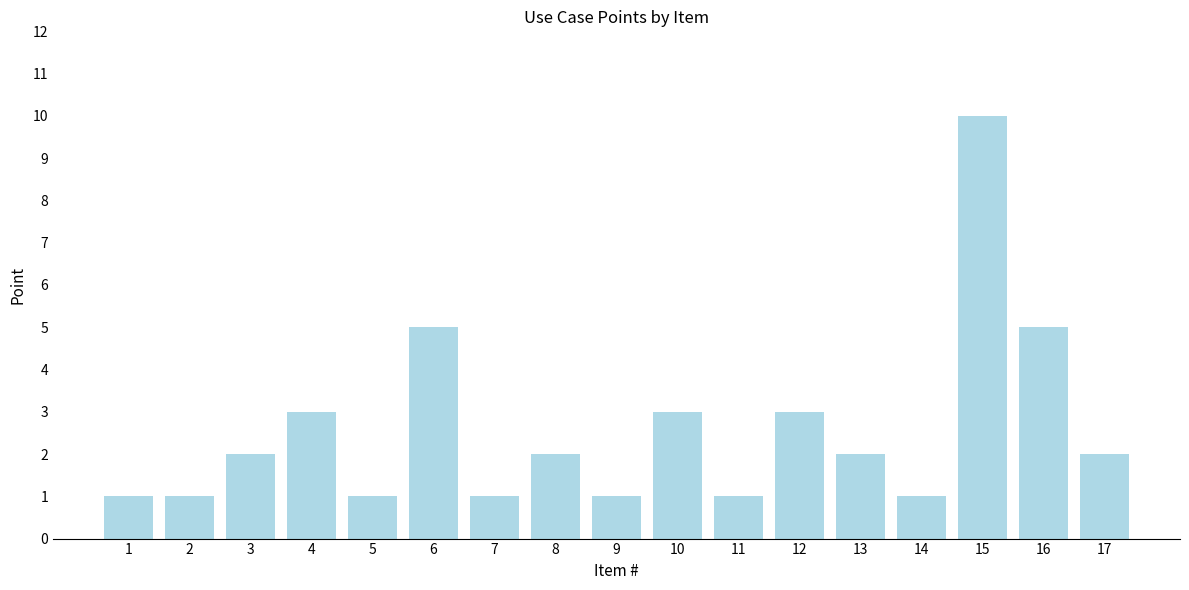

What is the greatest value displayed?

10